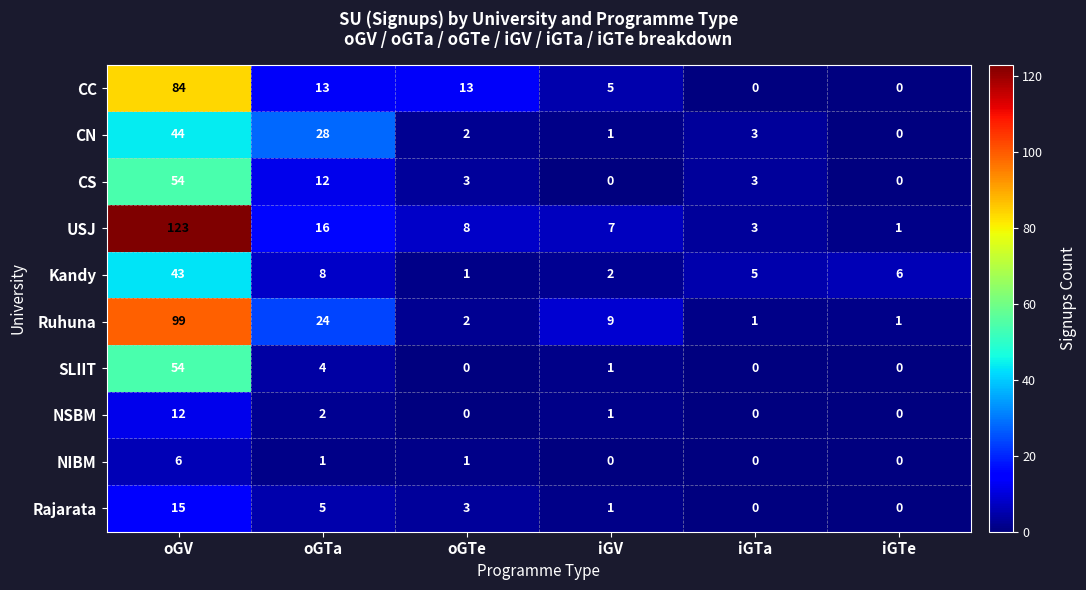

Which series has the largest range (max minus min)?

USJ